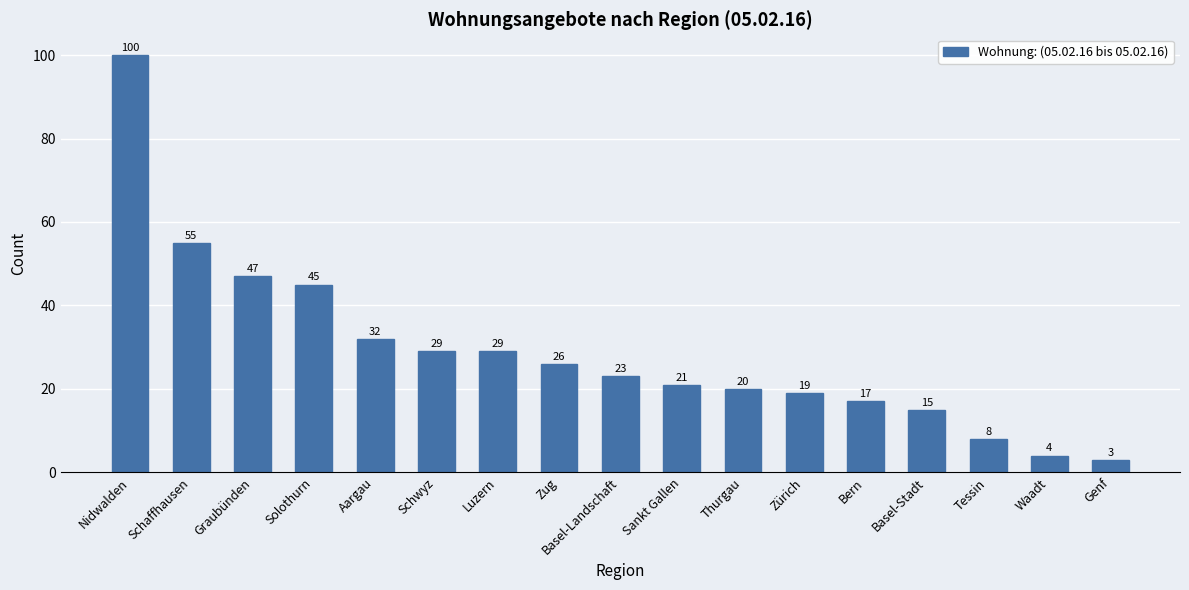

Reading right to left, what are all the values shown in this chart?

Genf=3	Waadt=4	Tessin=8	Basel-Stadt=15	Bern=17	Zürich=19	Thurgau=20	Sankt Gallen=21	Basel-Landschaft=23	Zug=26	Luzern=29	Schwyz=29	Aargau=32	Solothurn=45	Graubünden=47	Schaffhausen=55	Nidwalden=100